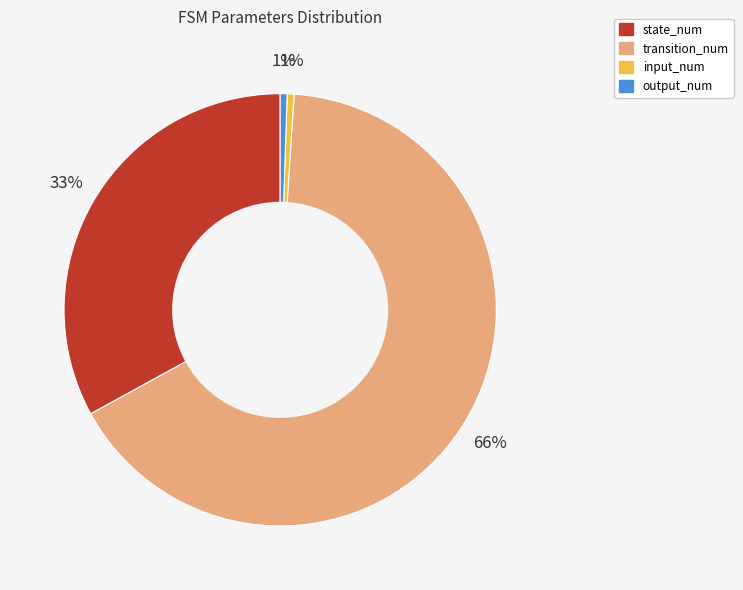

Is it true that output_num is 14% of the pie?

False